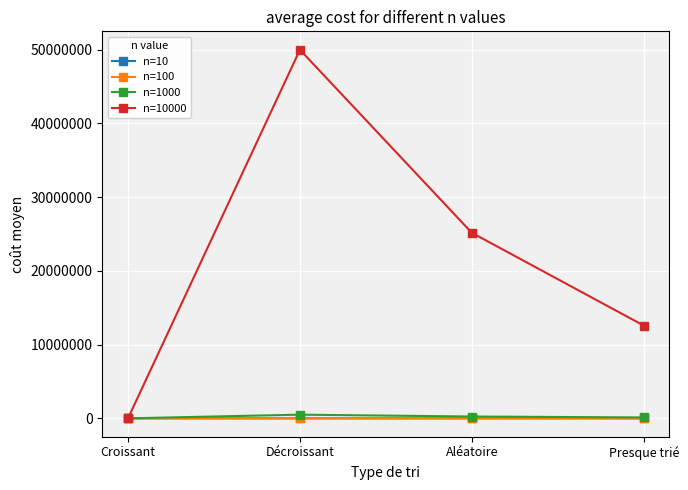

At which category is the sum across all series the highest?

Décroissant